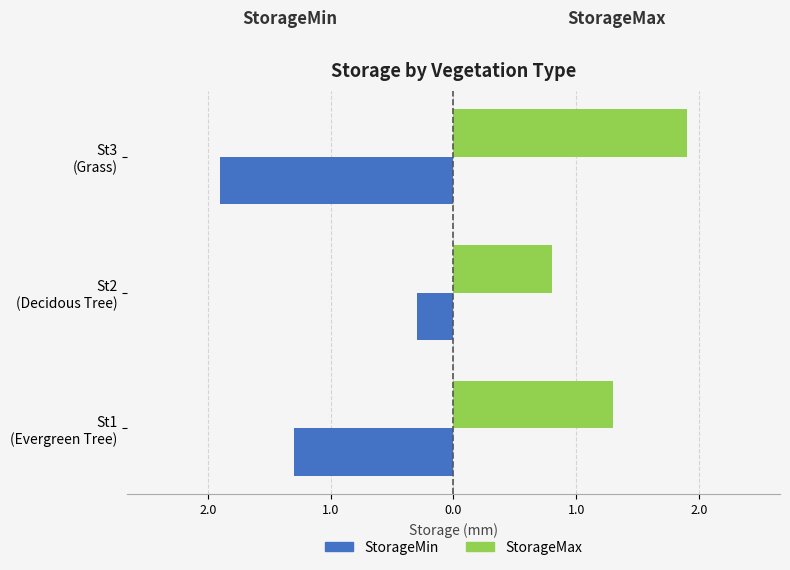

What are all the series names shown in the legend?

StorageMin, StorageMax